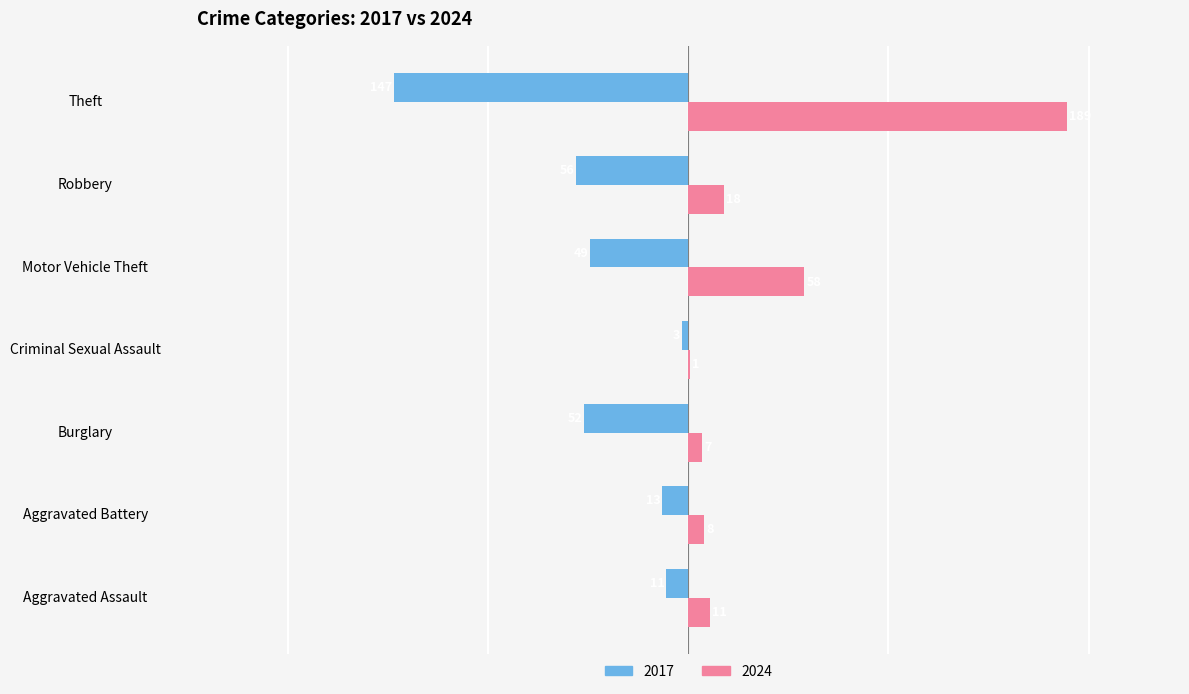

What is the highest value of the 2024 series?

189